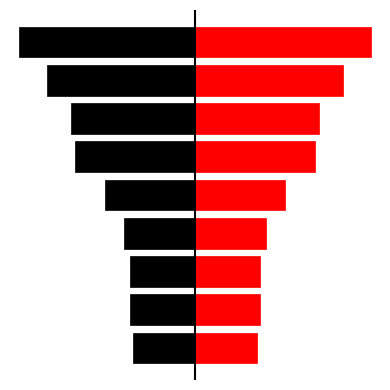

Read the Right value at 7.

52318